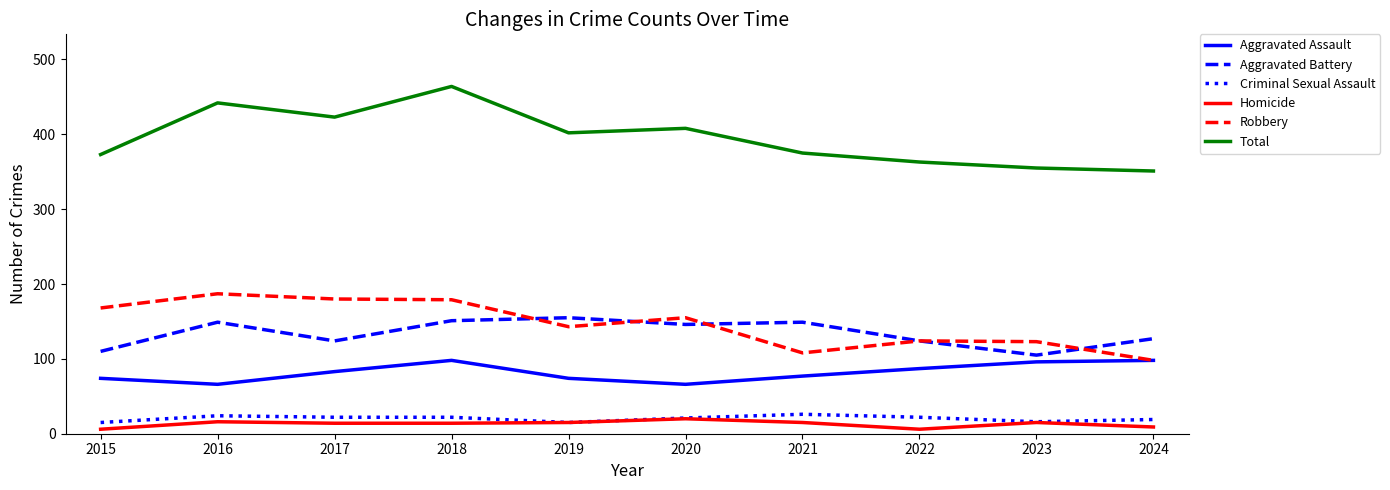

Which category has the highest value across all series?

2018